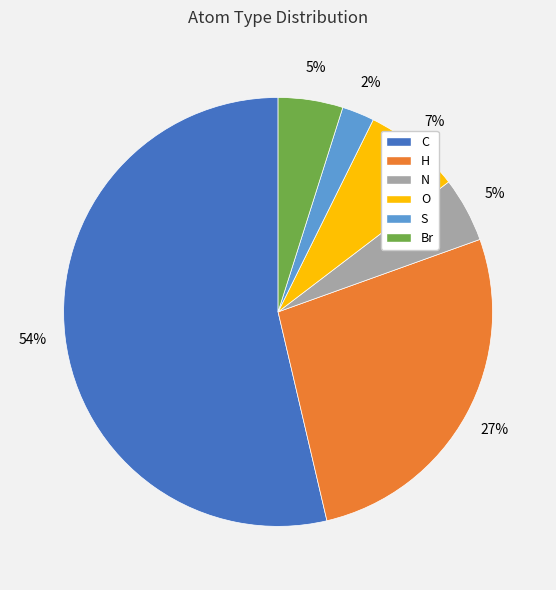

How many segments does this pie chart have?

6